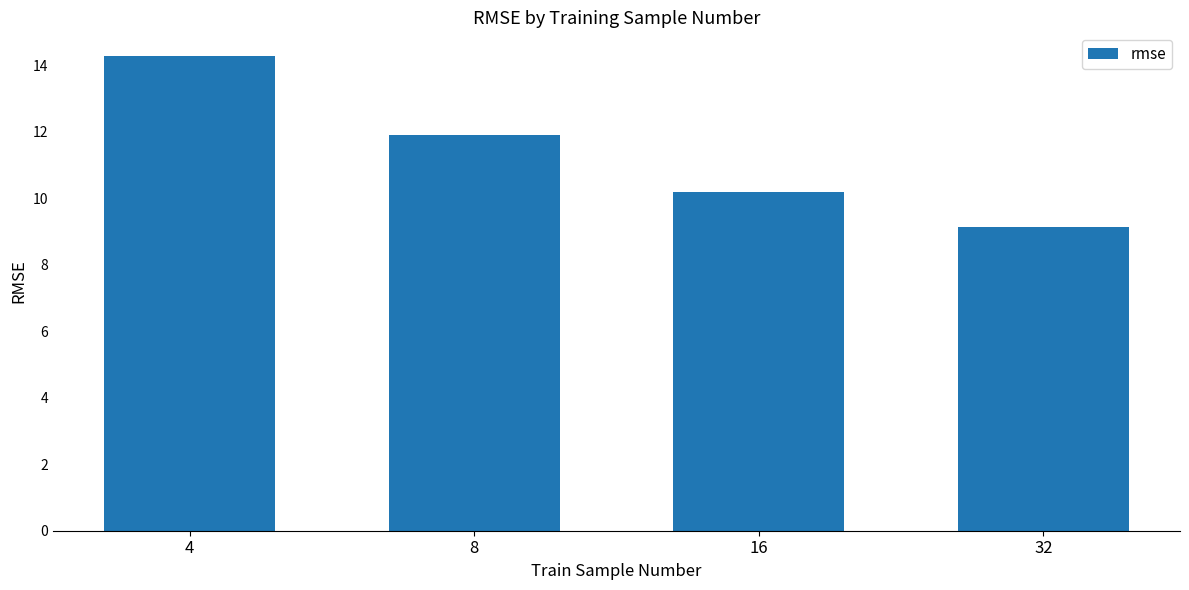

What is the sum of all values?

45.5